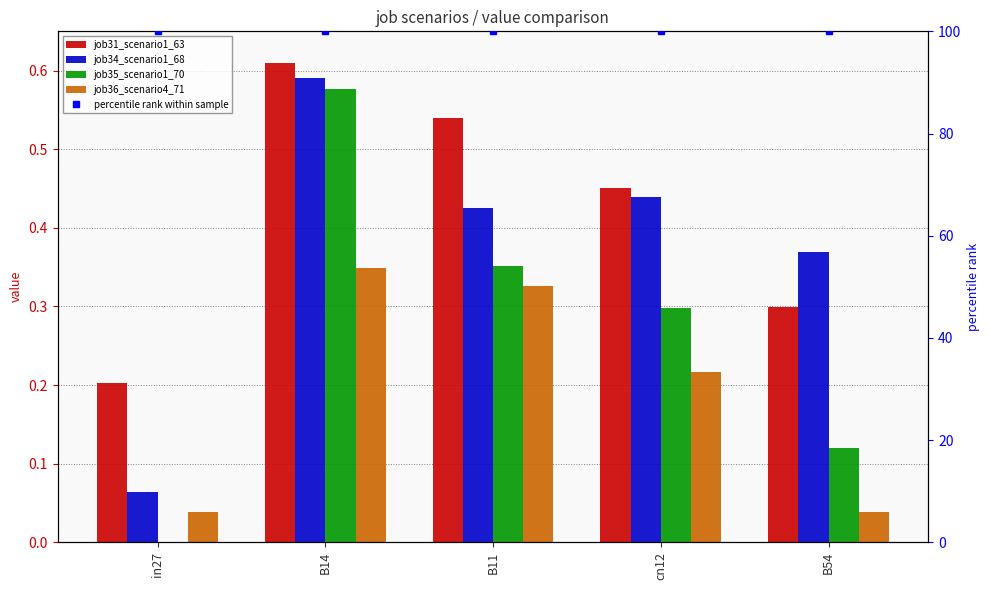

Reading left to right, extract all data points from this chart.

job31_scenario1_63: in27=0.2	B14=0.6	B11=0.5	cn12=0.5	B54=0.3
job34_scenario1_68: in27=0.1	B14=0.6	B11=0.4	cn12=0.4	B54=0.4
job35_scenario1_70: in27=0.0	B14=0.6	B11=0.4	cn12=0.3	B54=0.1
job36_scenario4_71: in27=0.0	B14=0.3	B11=0.3	cn12=0.2	B54=0.0
percentile rank within sample: in27=100.0	B14=100.0	B11=100.0	cn12=100.0	B54=100.0